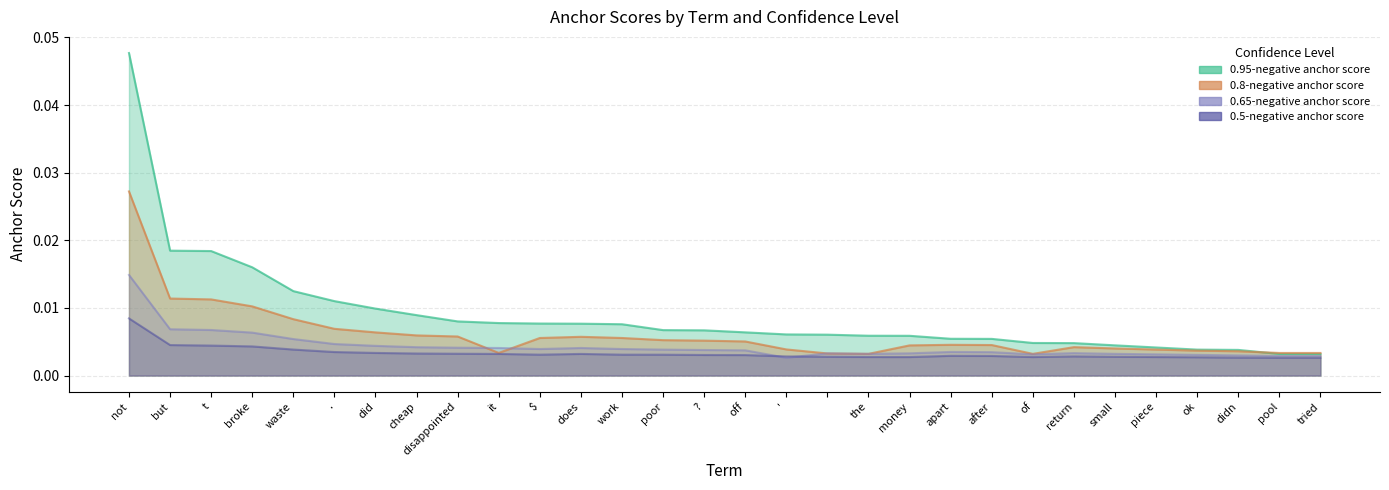

How many categories are shown in the chart?

30